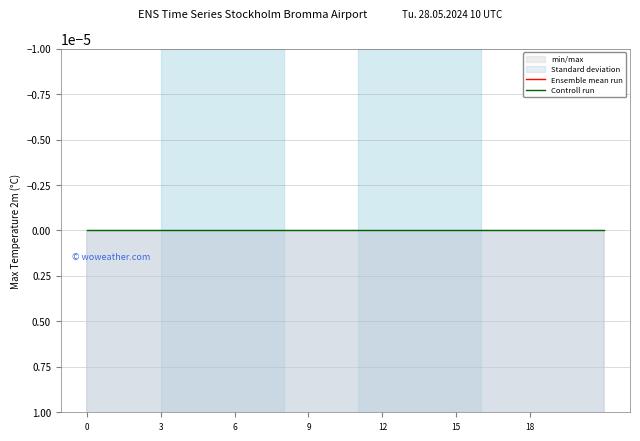

Which series has the widest spread of values?

Ensemble mean run